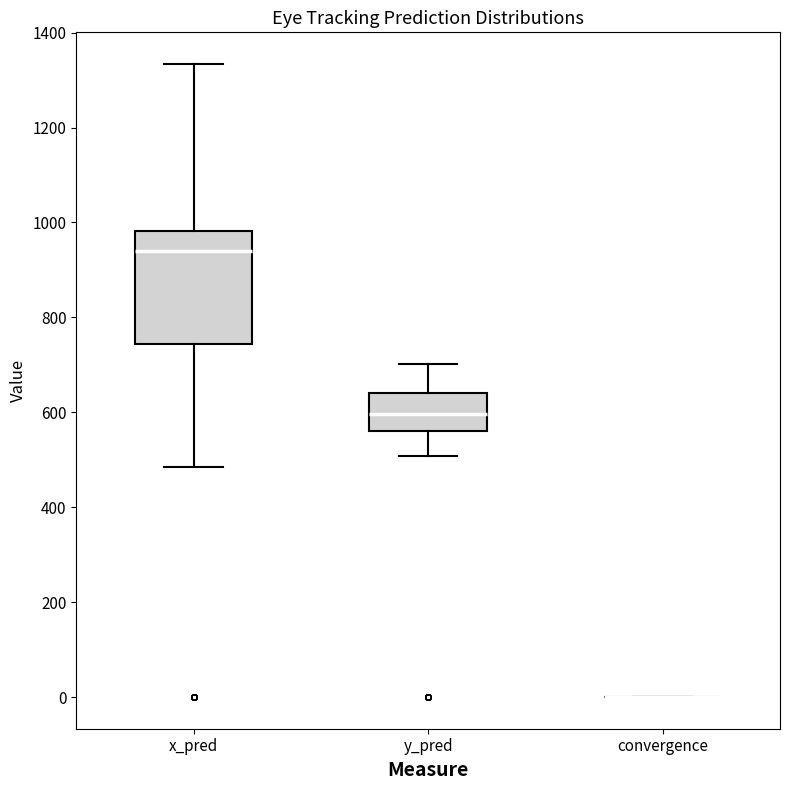

Reading left to right, read every box against the y-axis: the position of its median line, the range the box covers, and the ends of its whiskers. The values are not printed on the chart, so give them approximately, as read against the axis.

x_pred: median 940, box 740 to 980, whiskers 480 to 1340
y_pred: median 600, box 560 to 640, whiskers 500 to 700
convergence: box collapsed to a line at 0, whiskers 0 to 0